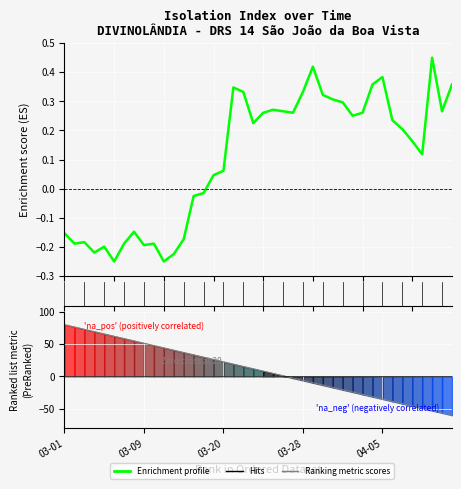

How many data points are less than 0?

15